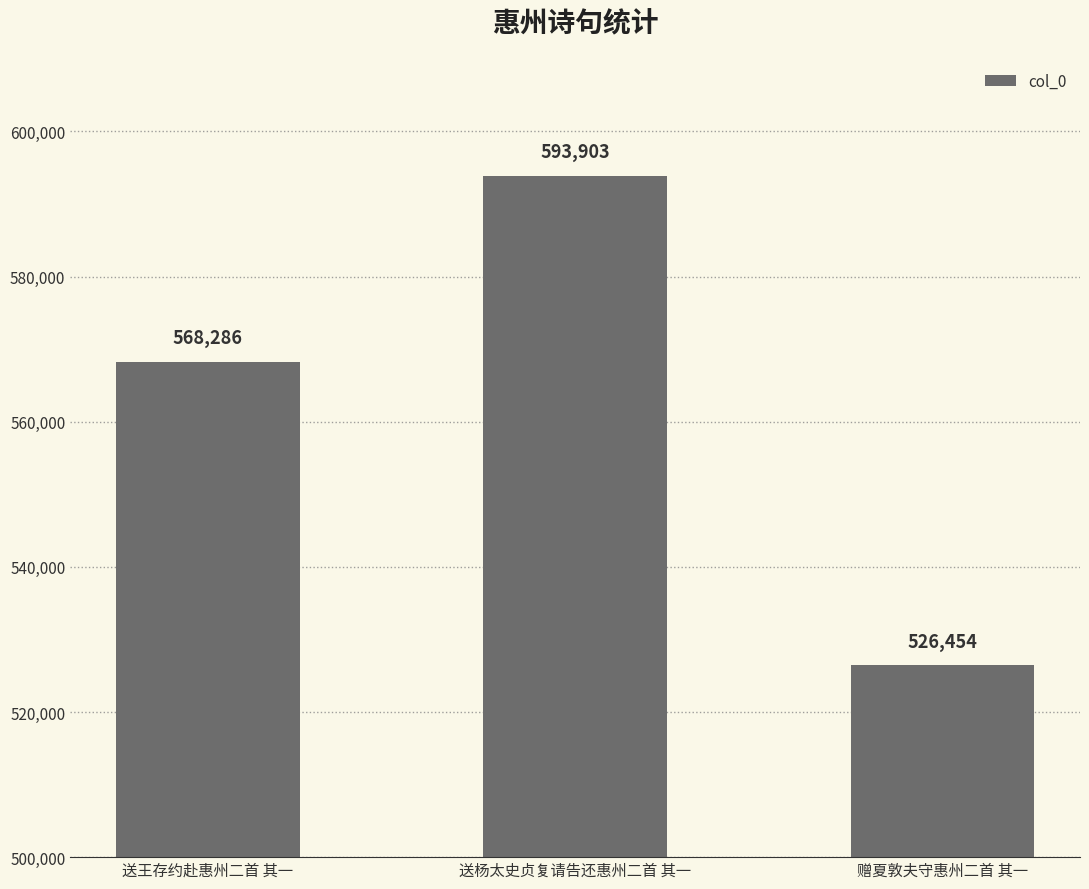

What is the difference between the maximum and second lowest values?

25617